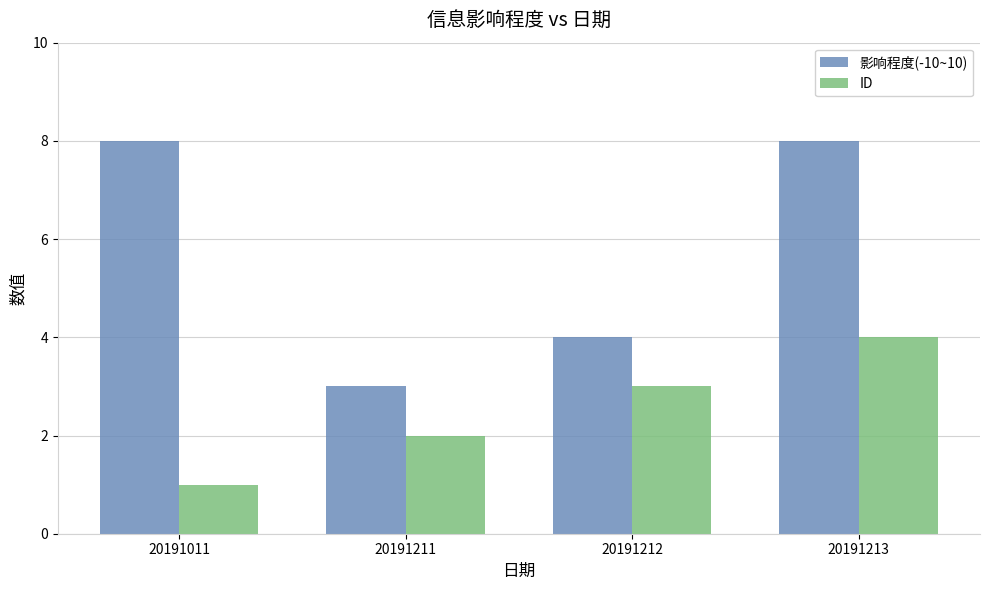

Reading left to right, transcribe all the data shown in this chart.

影响程度(-10~10): 8	3	4	8
ID: 1	2	3	4